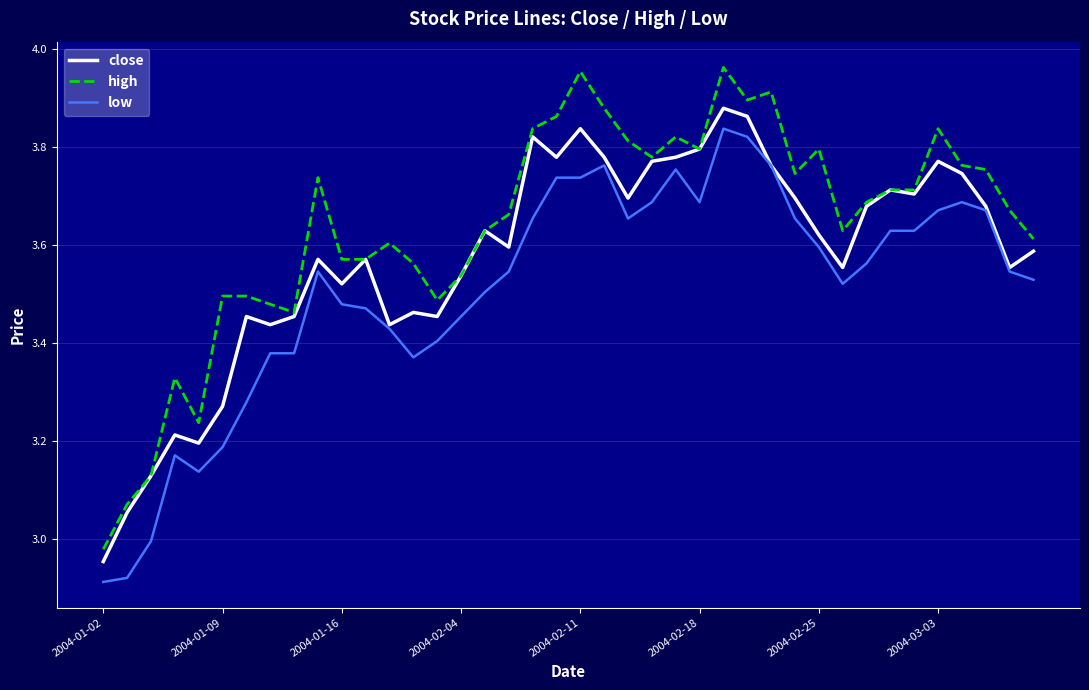

Rank the series by their average value, from lowest to highest.

low, close, high